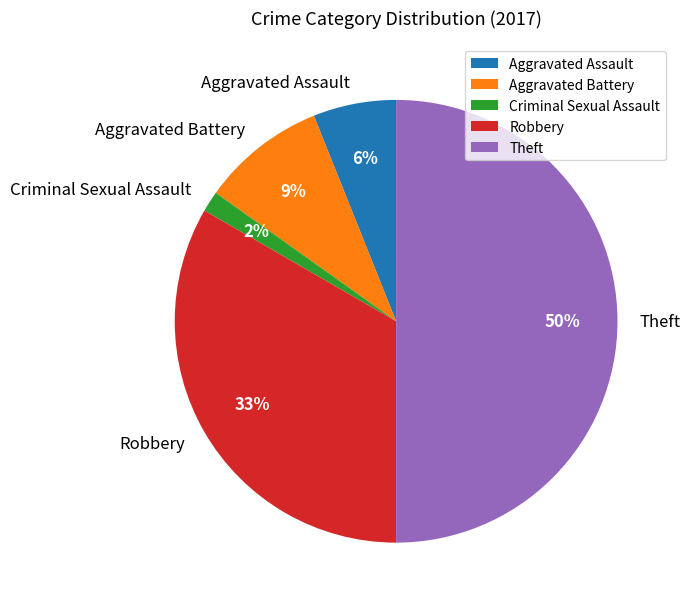

To the nearest percent, what is the difference between the largest and smallest slice percentages?

48%